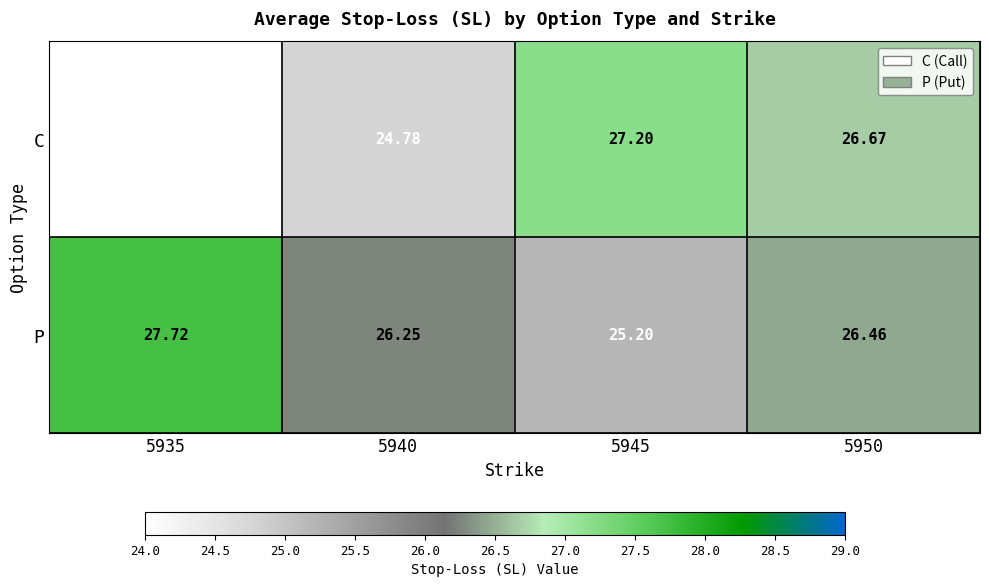

At 5940, list the series in order from largest to smallest.

P, C